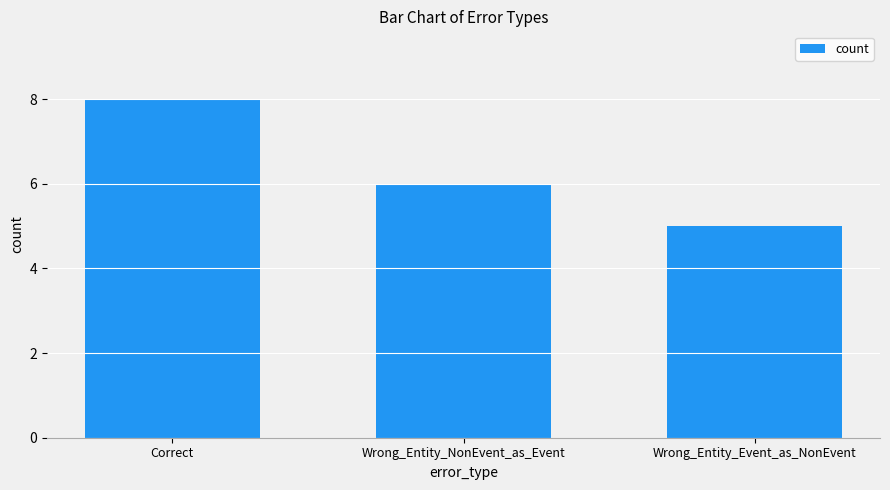

True or false: the data shows 3 at Wrong_Entity_NonEvent_as_Event.

False